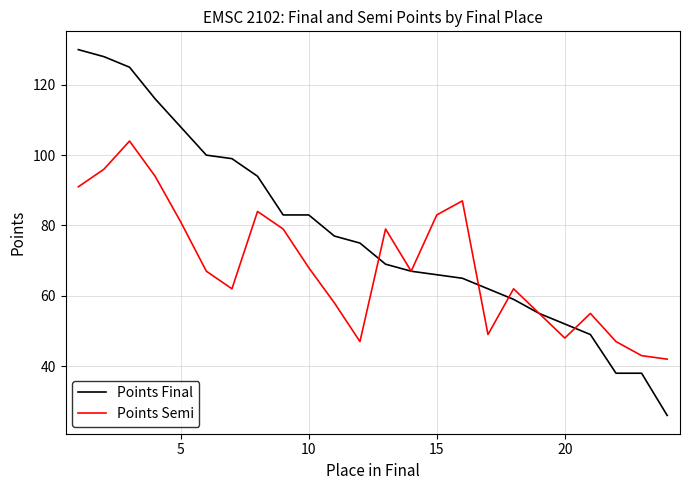

What is the minimum value shown in the chart?

26